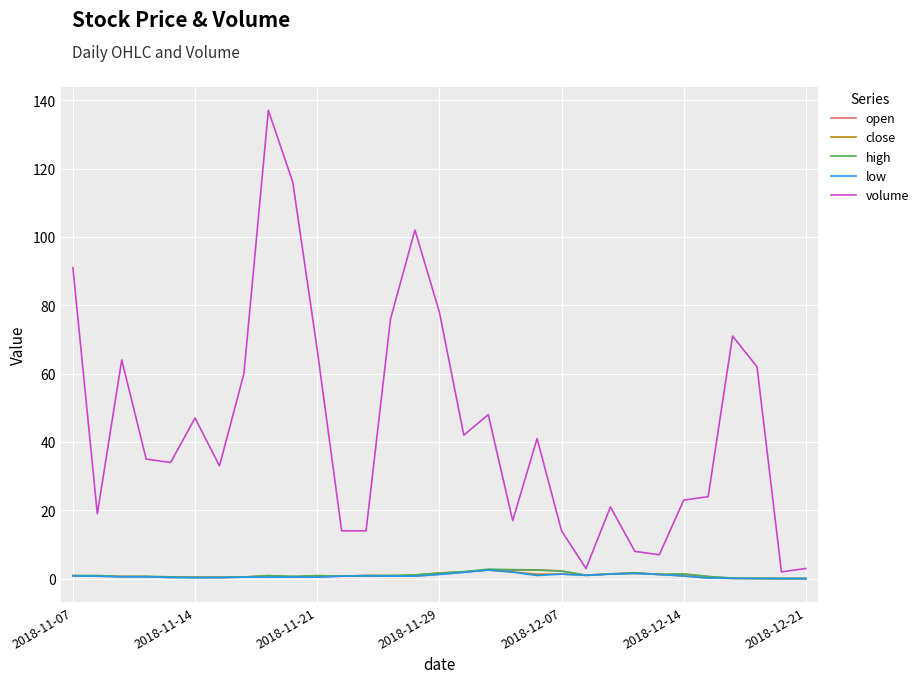

Which series has the widest spread of values?

volume